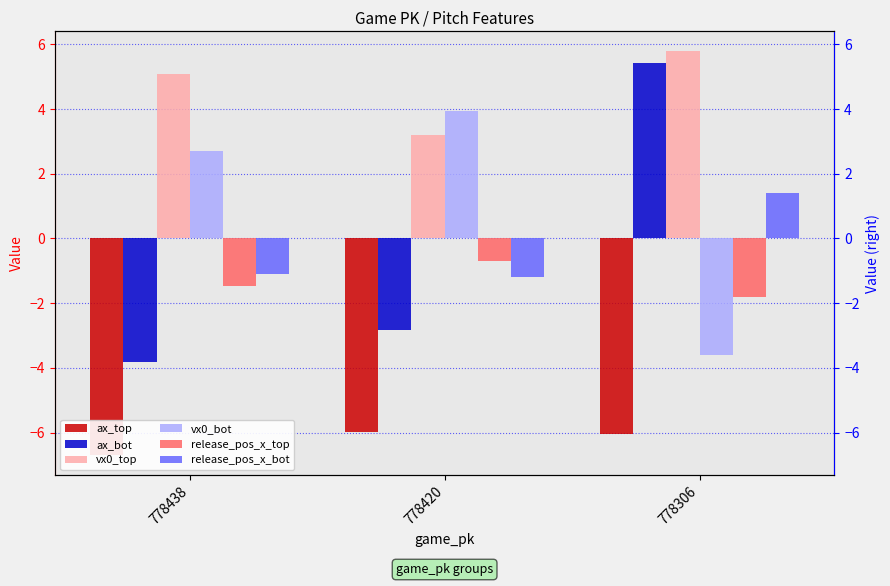

Read the release_pos_x_top value at 778306.

-1.8